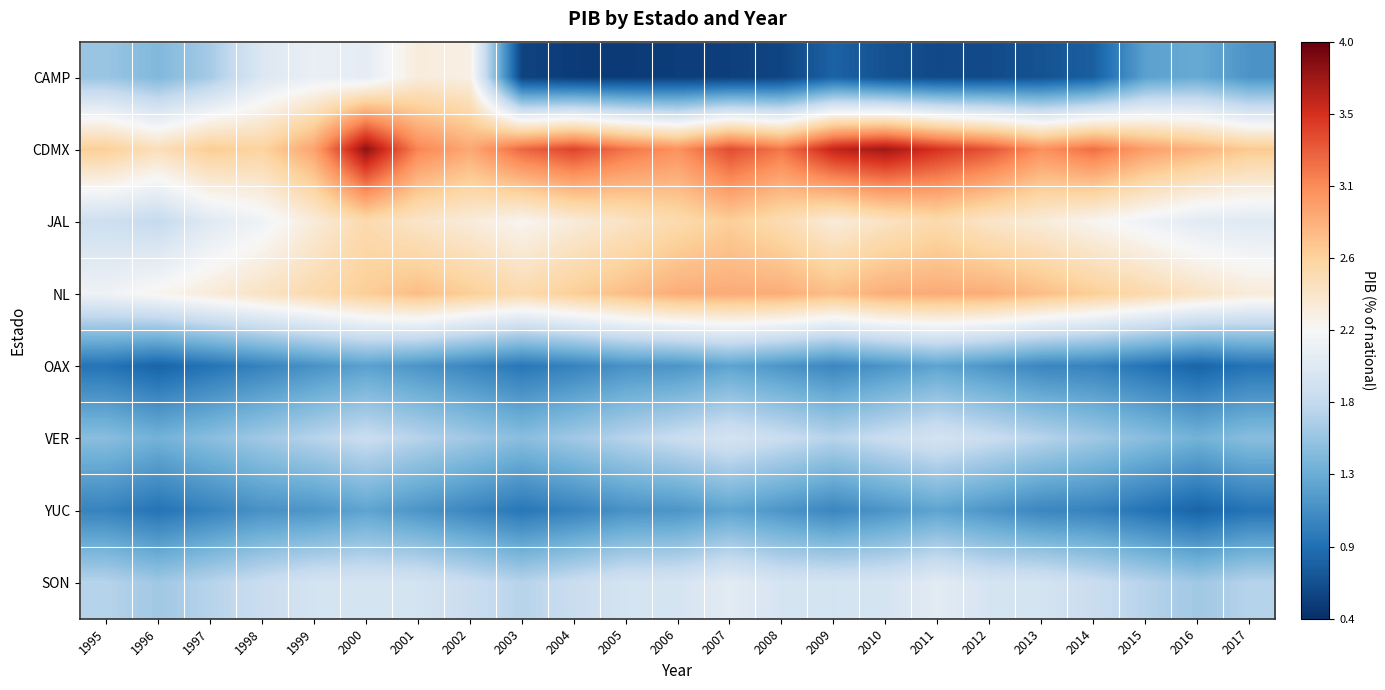

At 2011, list the series in order from smallest to largest.

CAMP, OAX, YUC, VER, SON, JAL, NL, CDMX